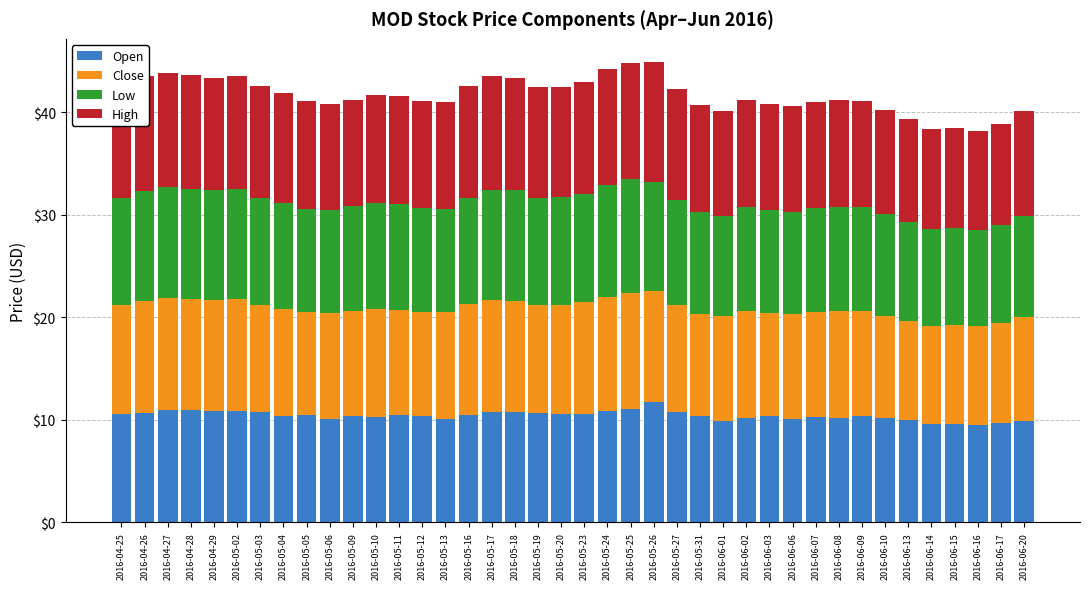

How many data points does each series have?

40